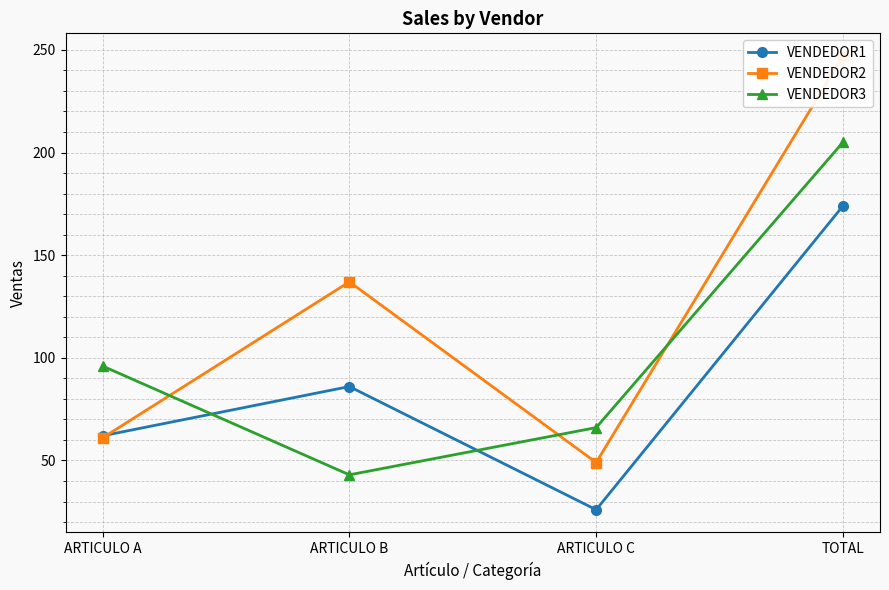

What is the spread (max minus min) of values at ARTICULO C?

40